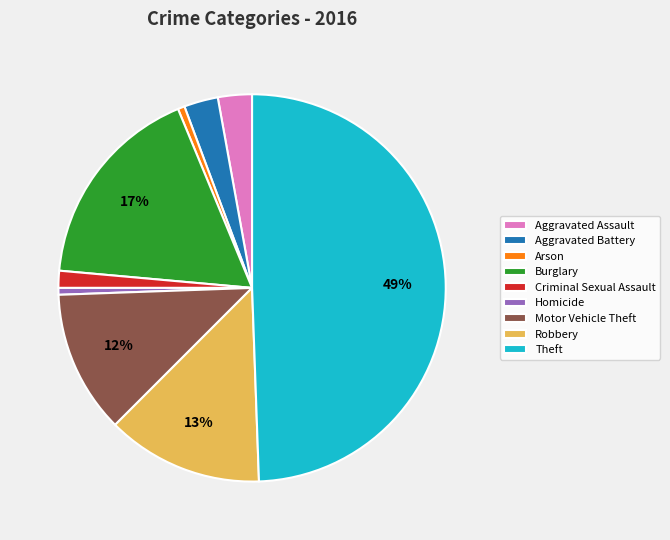

How many slices are in this pie chart?

9